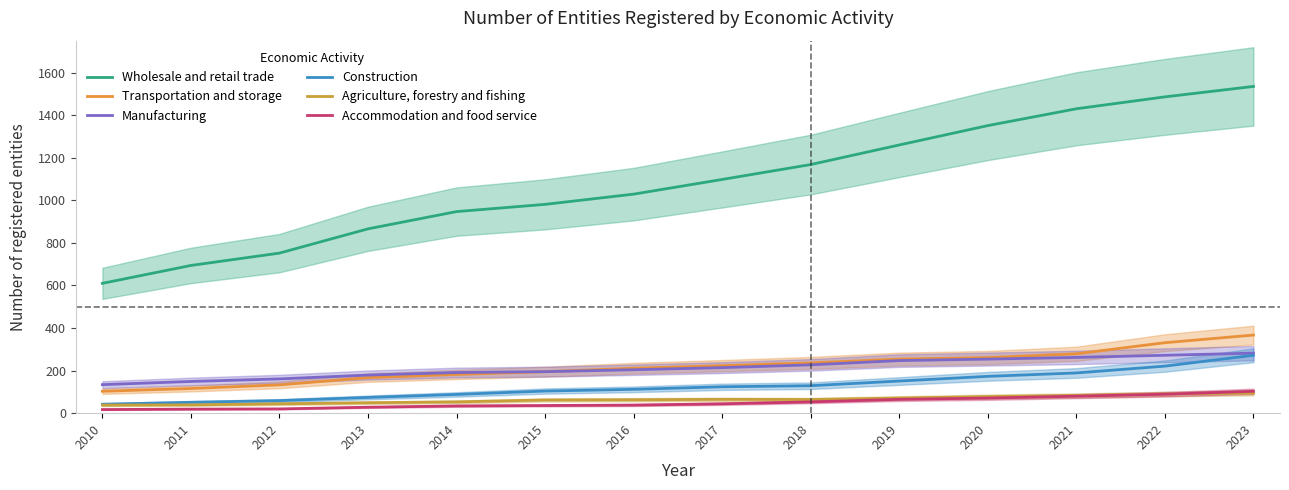

What are all the series names shown in the legend?

Wholesale and retail trade, Transportation and storage, Manufacturing, Construction, Agriculture, forestry and fishing, Accommodation and food service